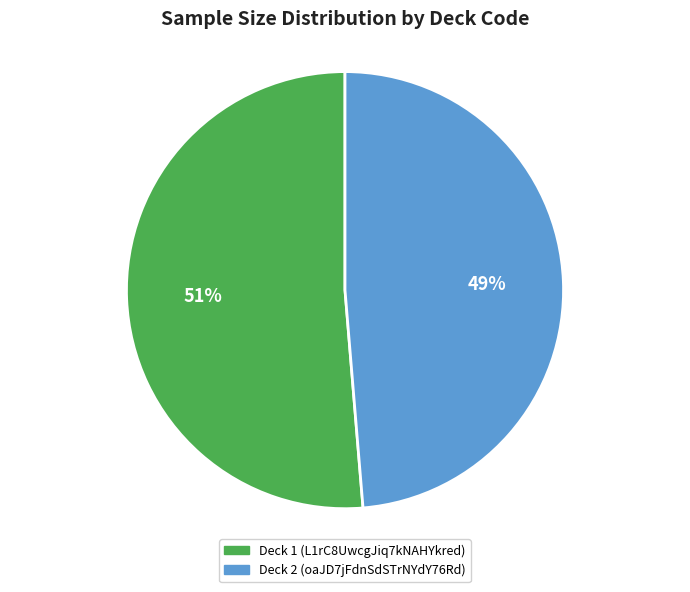

How many slices are in this pie chart?

2